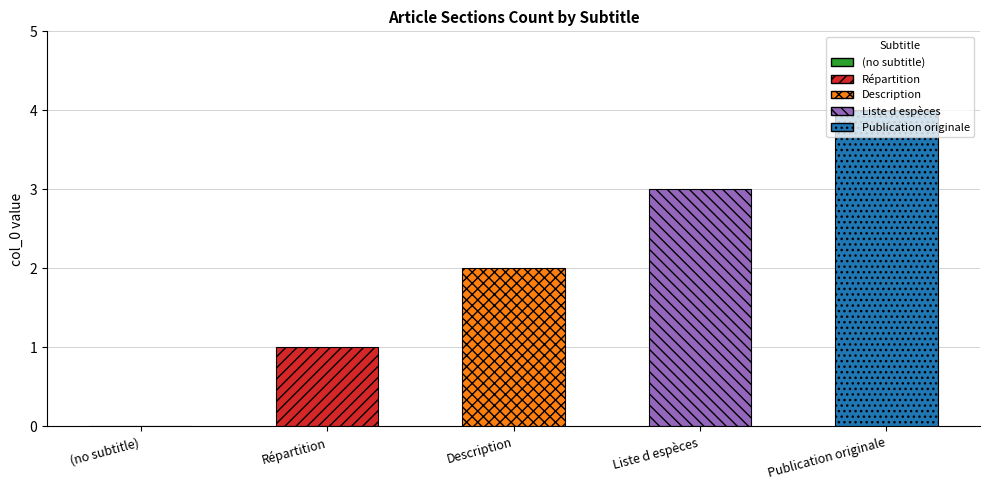

Are the bars horizontal?

No